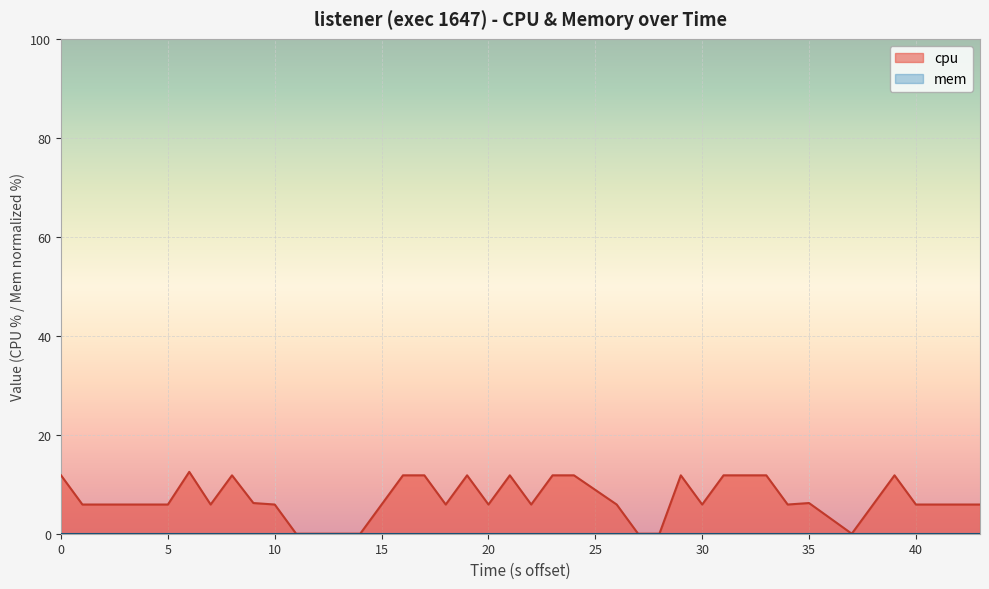

Which series has the widest spread of values?

cpu